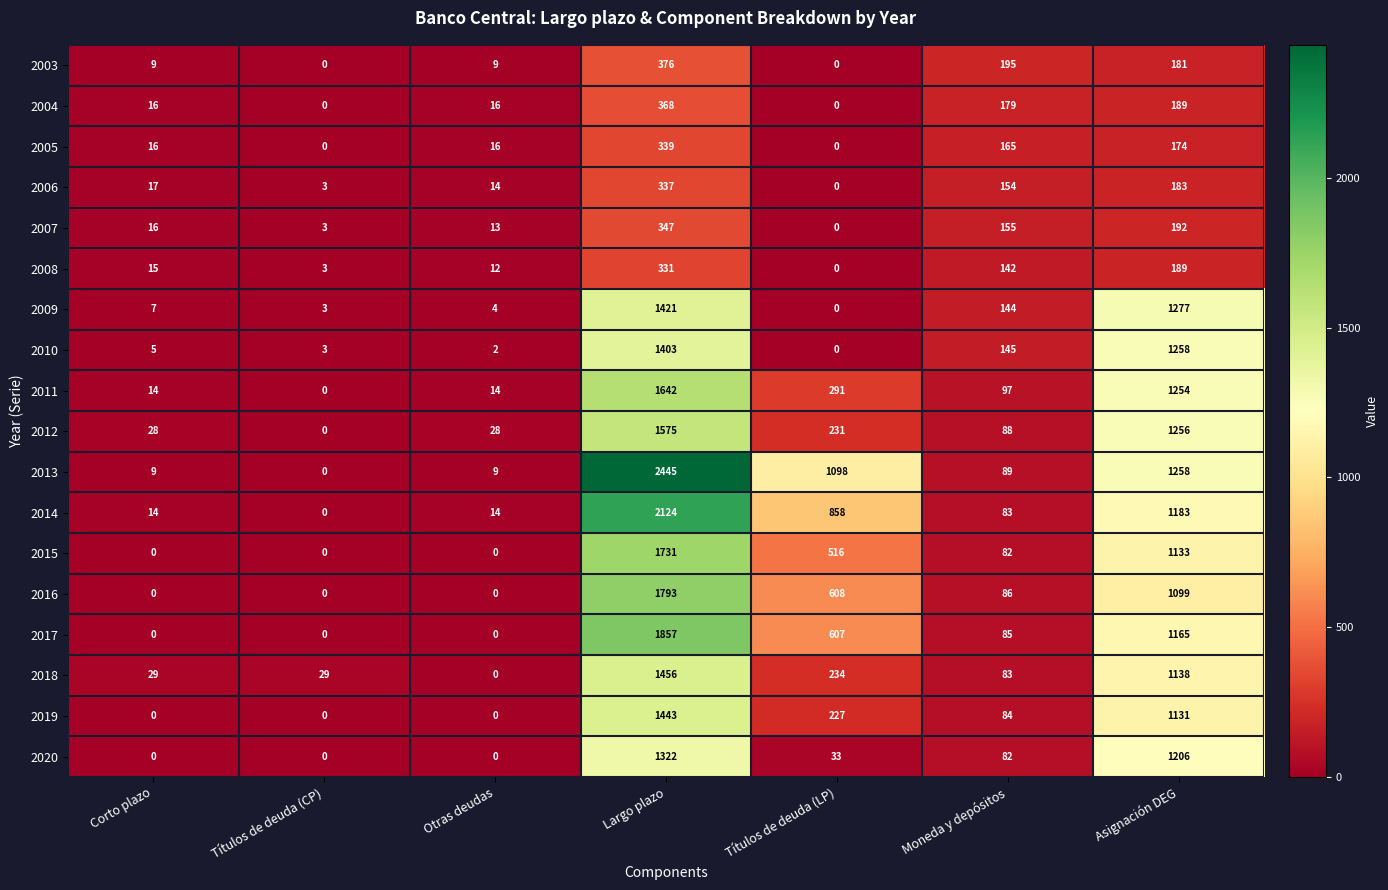

At which category does the chart reach its peak across all series?

Largo plazo